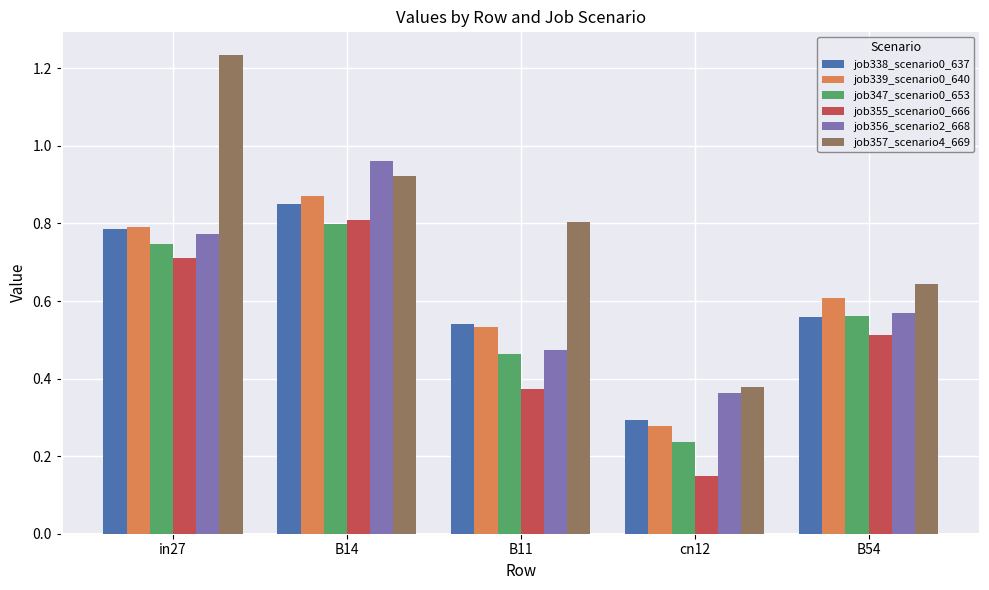

Does the chart contain stacked bars?

No